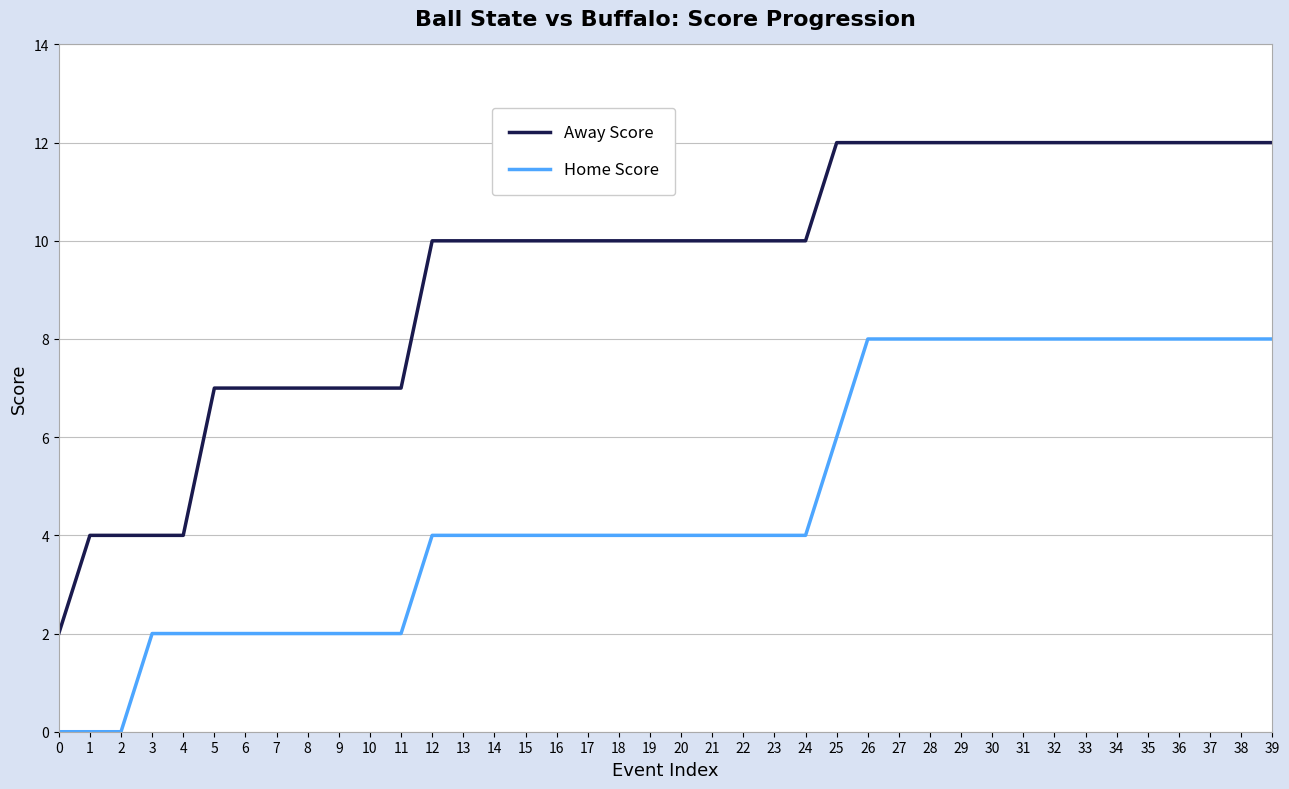

Is it true that Home Score equals 6 at 18?

False